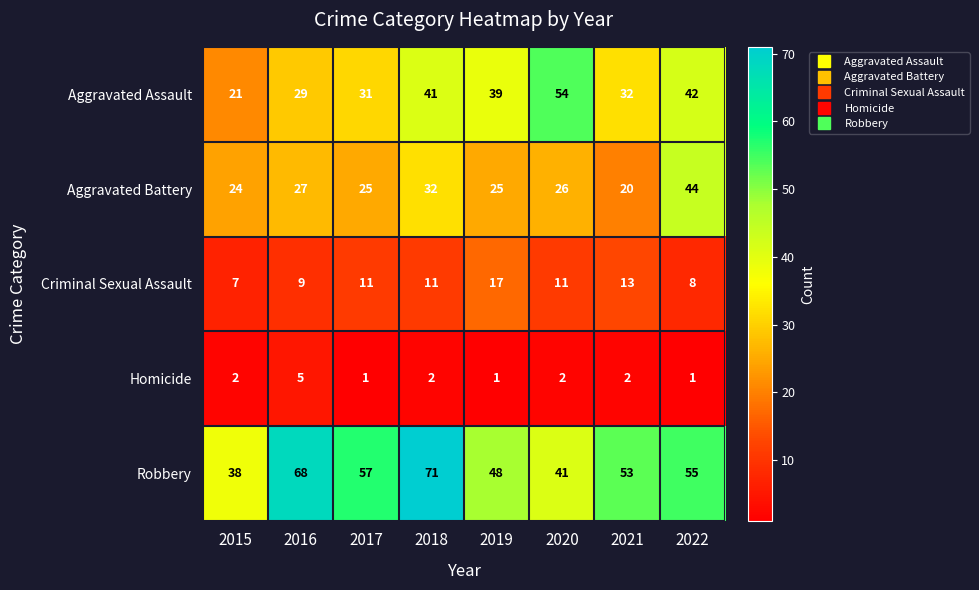

Which series has the largest total across all categories?

Robbery